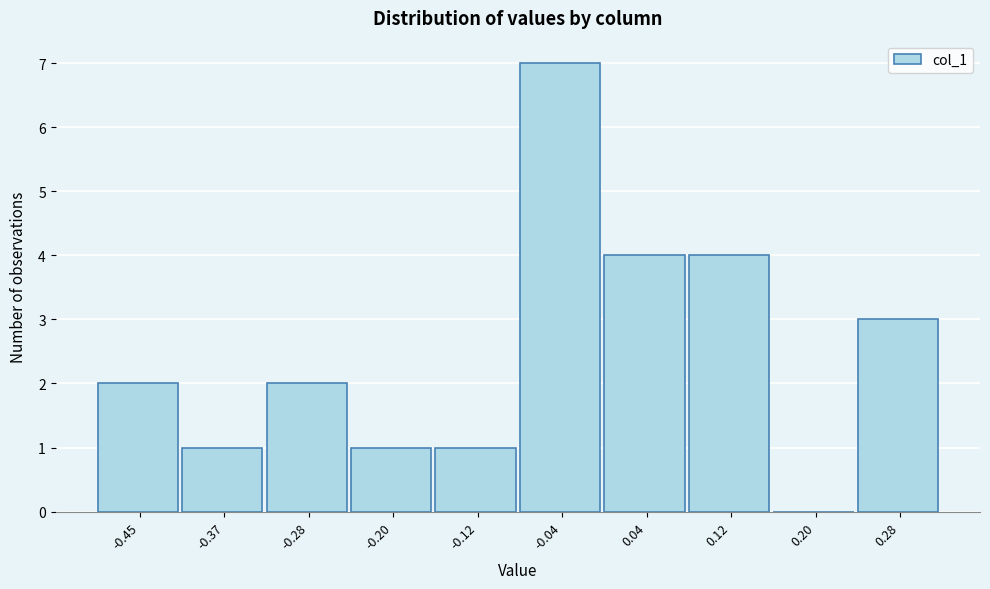

Reading left to right, extract all data points from this chart.

-0.45=2	-0.37=1	-0.28=2	-0.20=1	-0.12=1	-0.04=7	0.04=4	0.12=4	0.20=0	0.28=3